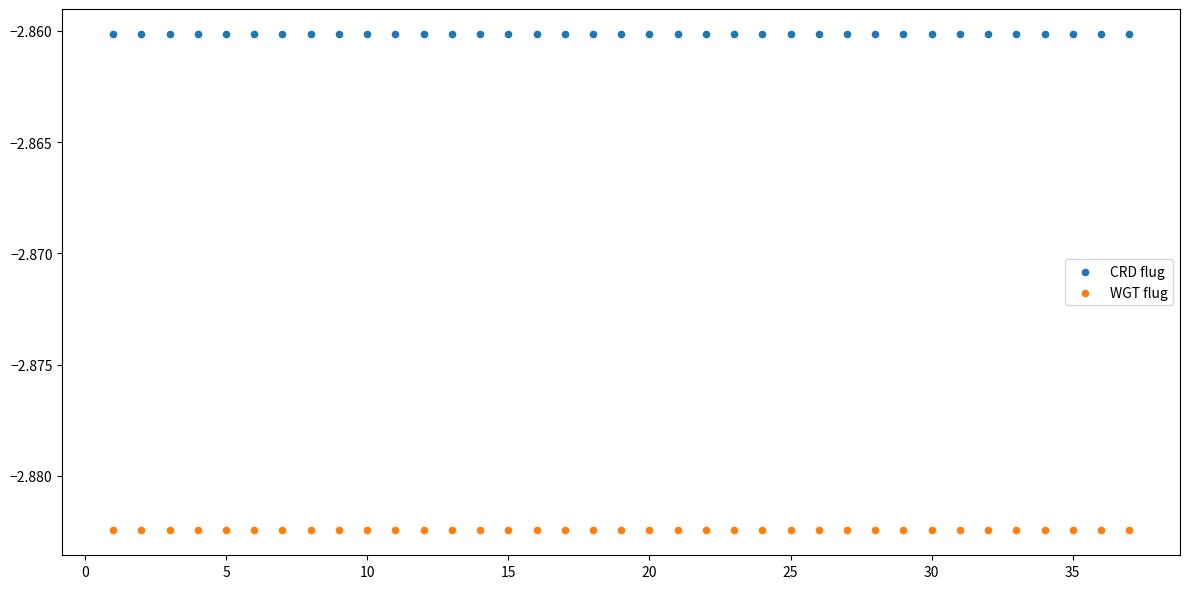

Which series contains the lowest Y value?

WGT flug